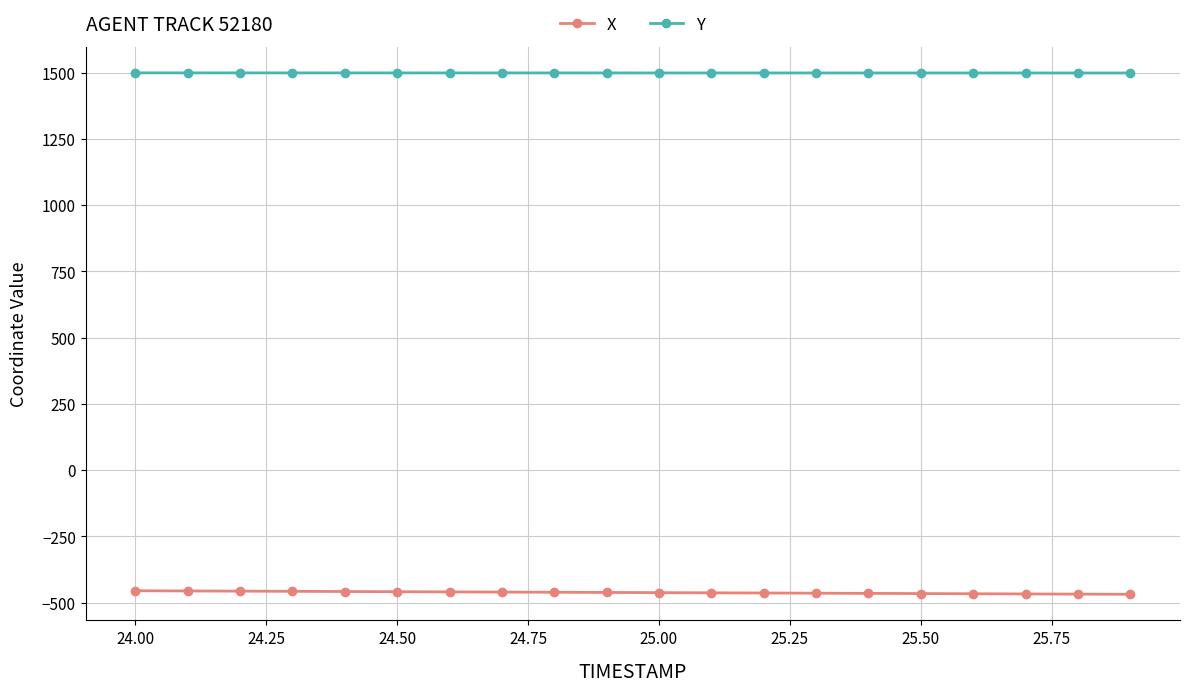

What is the greatest value displayed?

1498.8